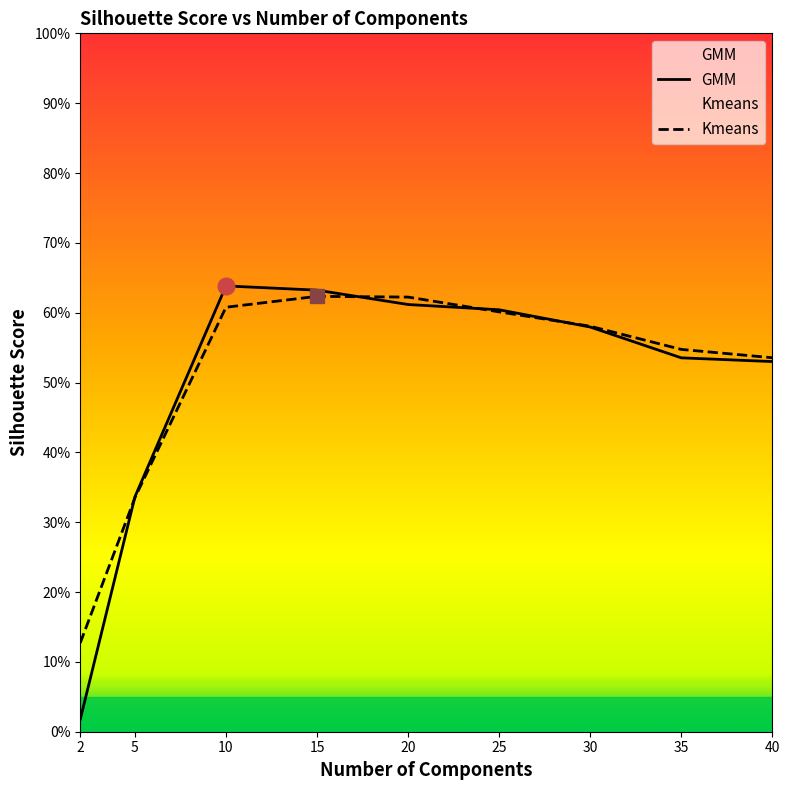

At which category does GMM reach its first local peak?

10